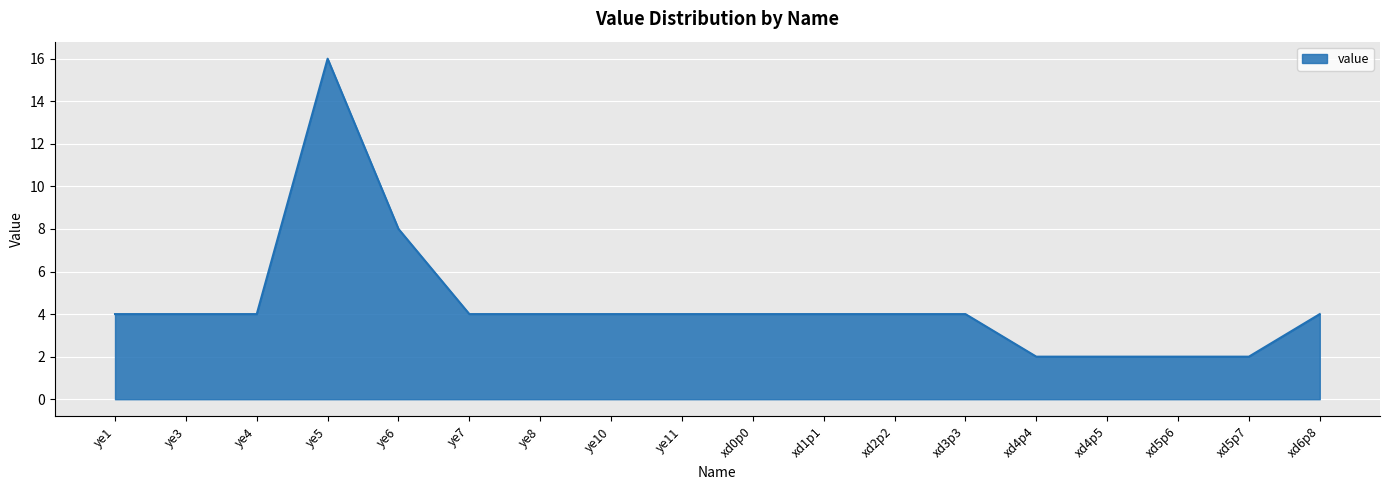

What is the change in value from ye5 to xd1p1?

-12